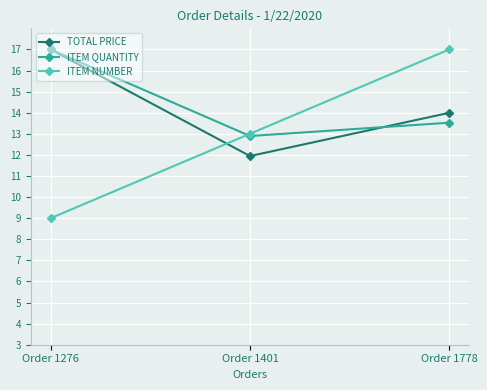

What is the lowest value of the TOTAL PRICE series?

11.9